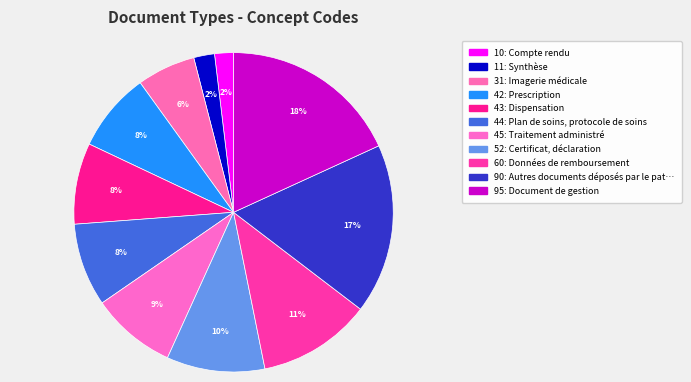

How many slices are in this pie chart?

11